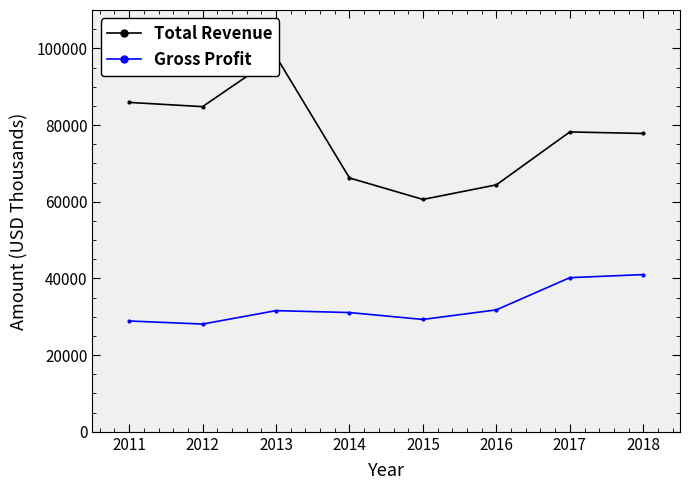

List the series in order of their overall mean, lowest first.

Gross Profit, Total Revenue